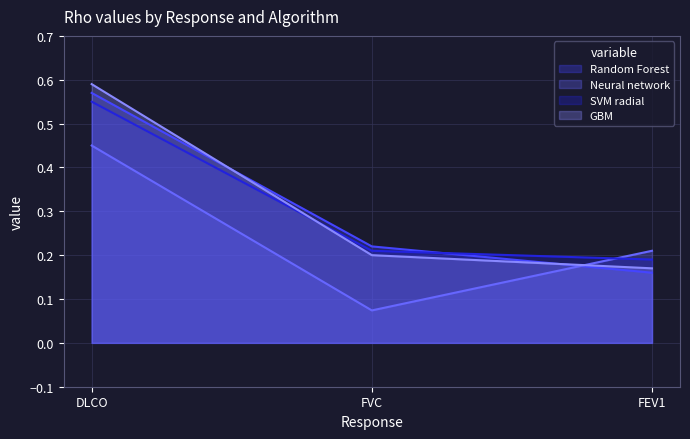

Is it true that Neural network equals 0.3 at DLCO?

False